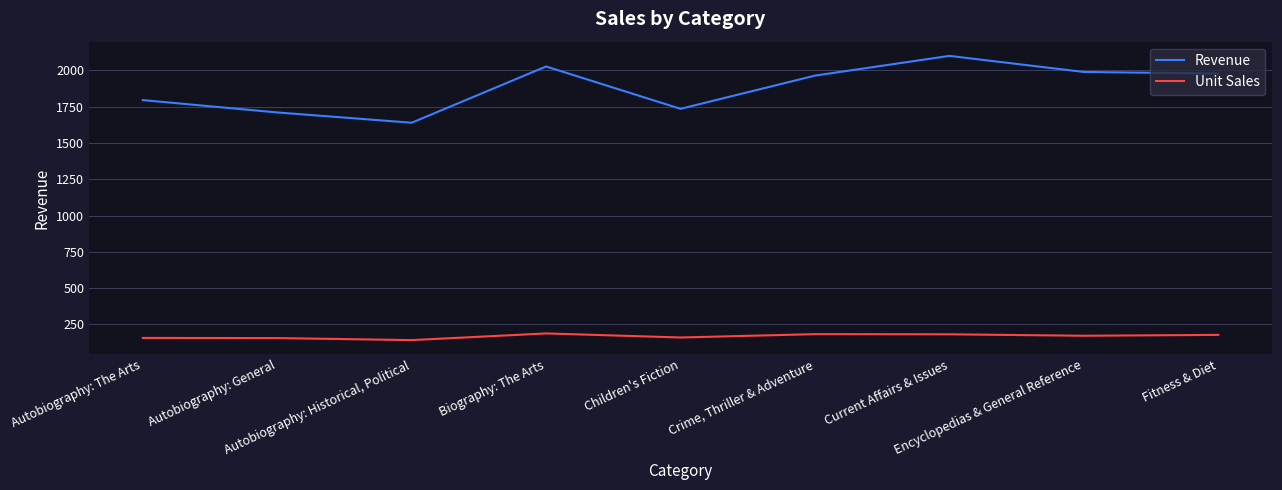

True or false: Unit Sales and Revenue intersect in this chart.

False